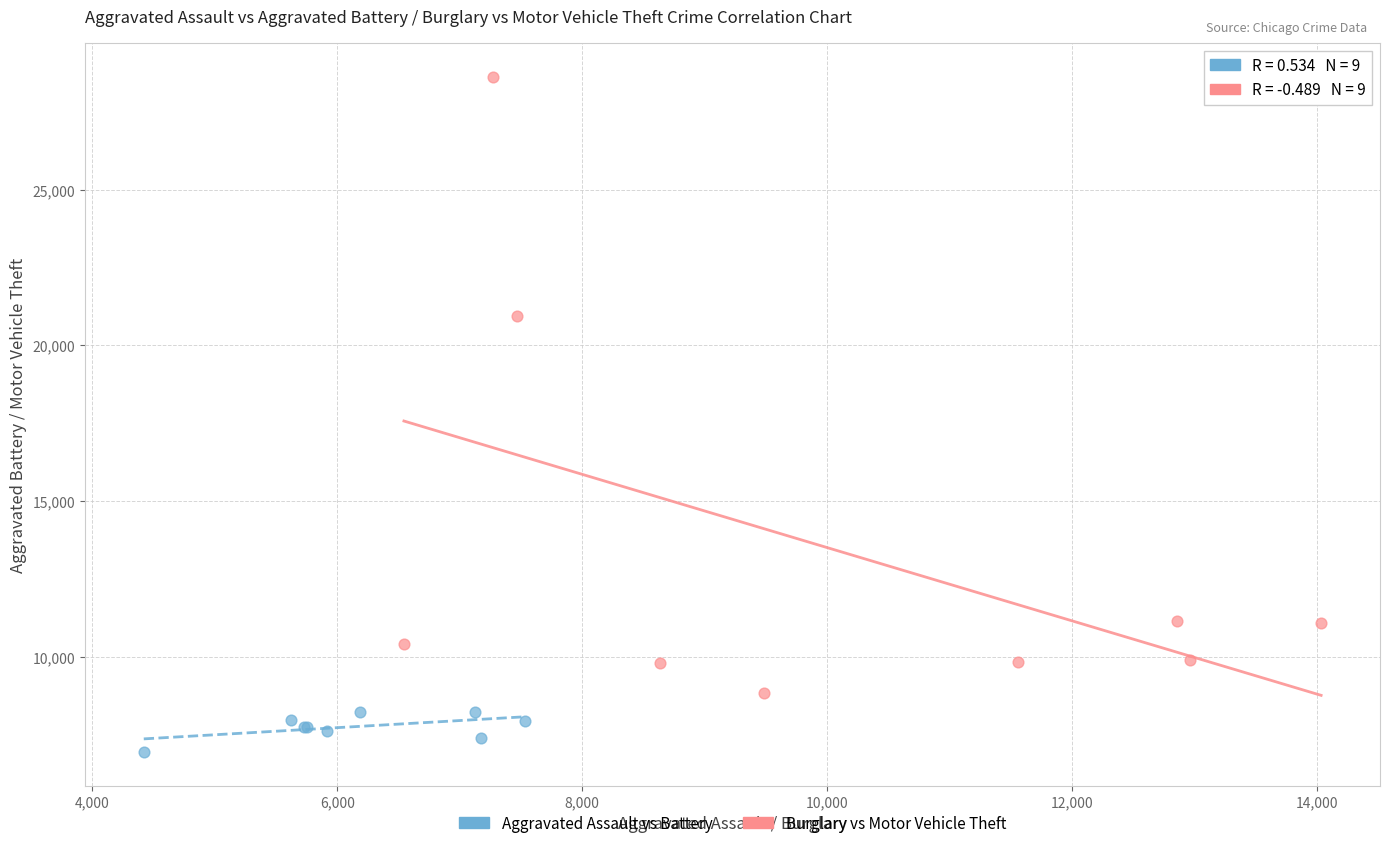

Which series contains the lowest Y value?

Aggravated Assault vs Battery